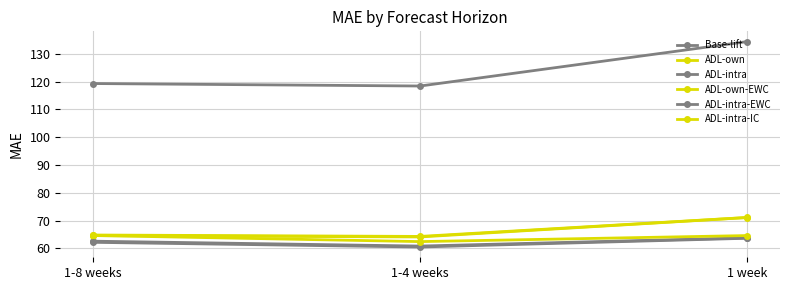

How many values in the ADL-intra series are below 62?

1